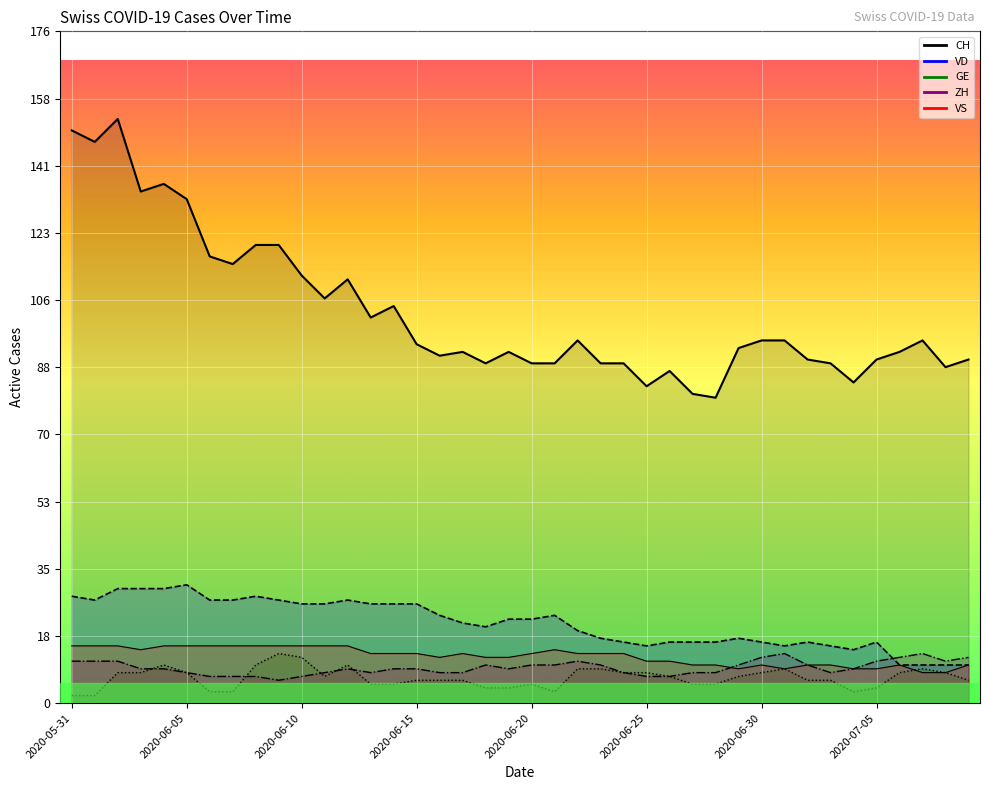

How many data points in ZH are above 9?

17